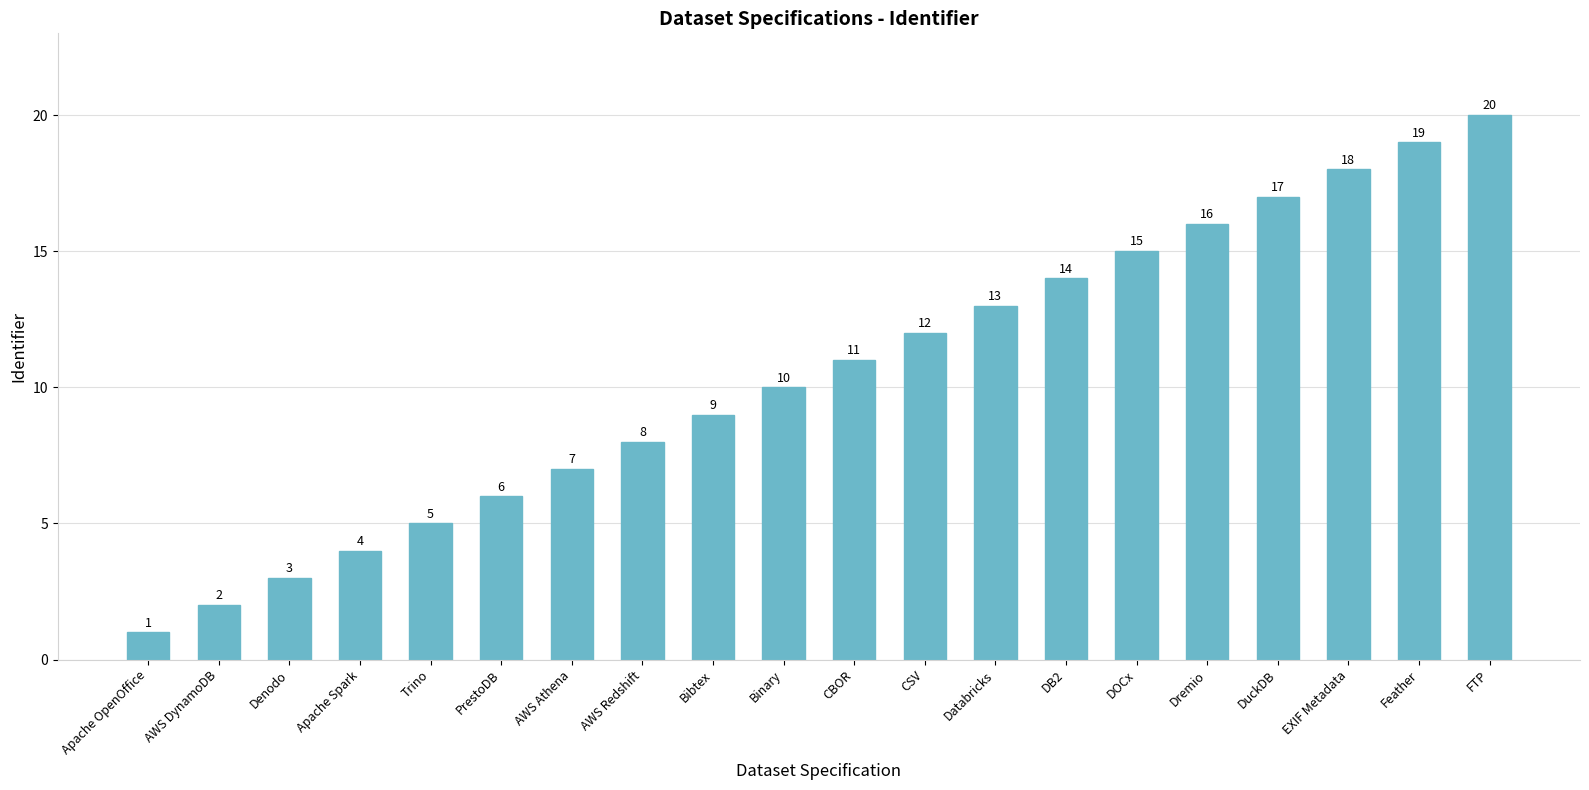

What value does the data have at AWS Athena, to the nearest 5?

5